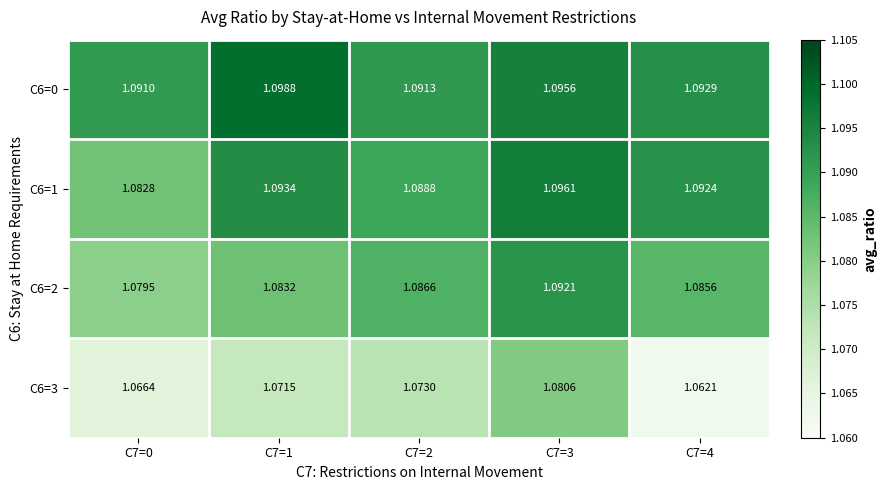

Is the value of C6=0 at C7=0 greater than the value of C6=3 at C7=4?

Yes